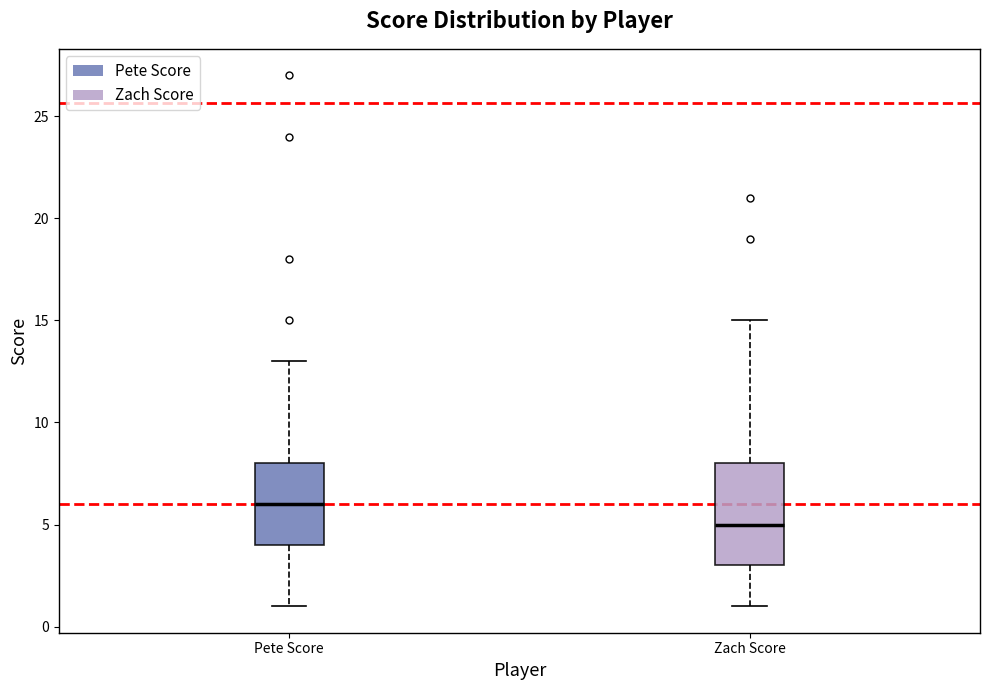

Reading left to right, transcribe this box plot: for each box, give where its median line is, the range the box spans, and where its two whiskers end, as read against the y-axis. The values are not printed on the chart, so give them approximately, as read against the axis.

Pete Score: median 6, box 4 to 8, whiskers 1 to 13
Zach Score: median 5, box 3 to 8, whiskers 1 to 15